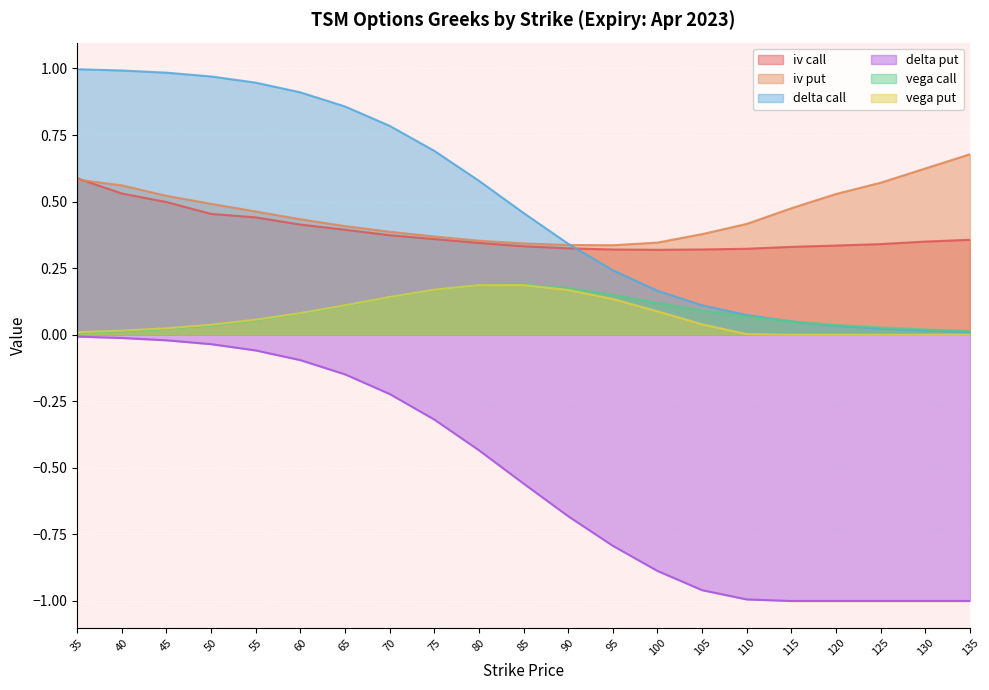

What is the difference between the second highest and second lowest values in the vega_call series?

0.2